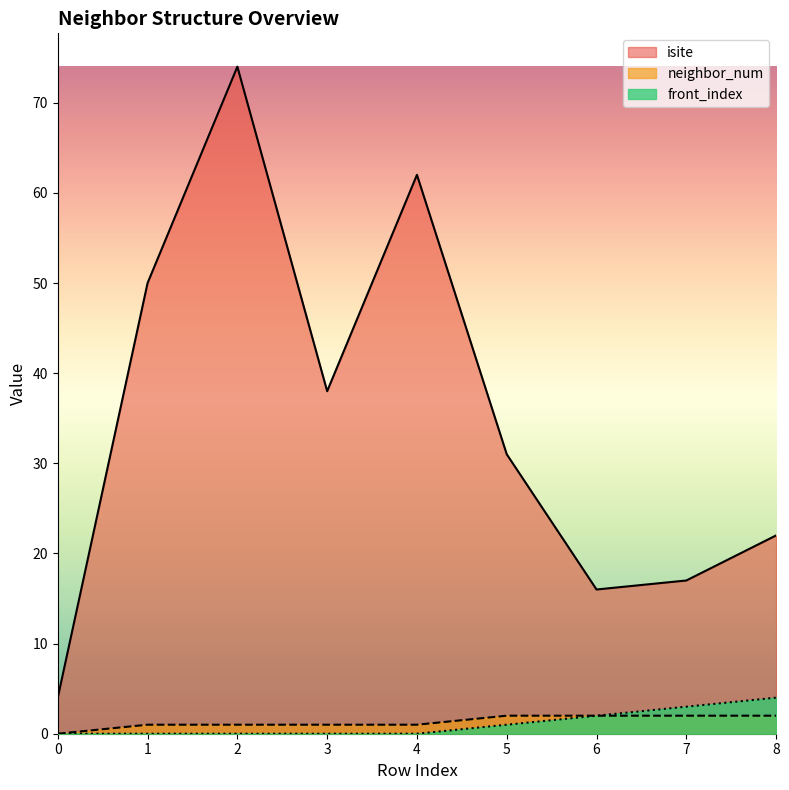

Count the number of categories in the chart.

9